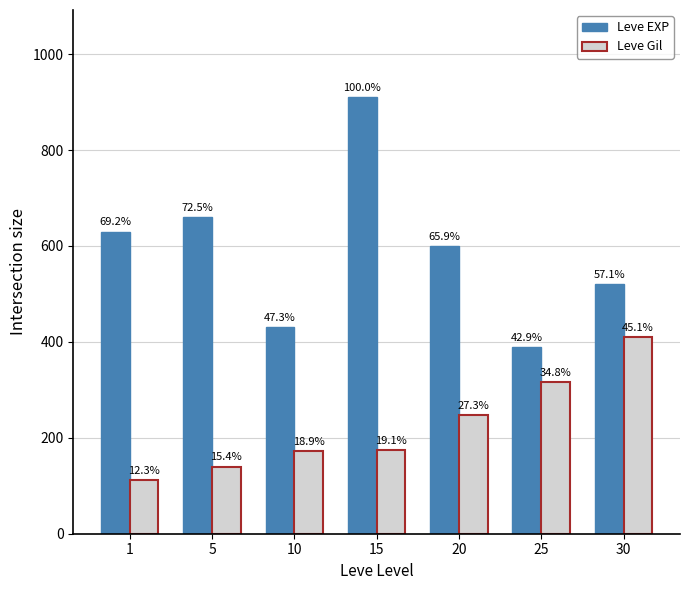

What is the average value of the Leve Gil series?

225